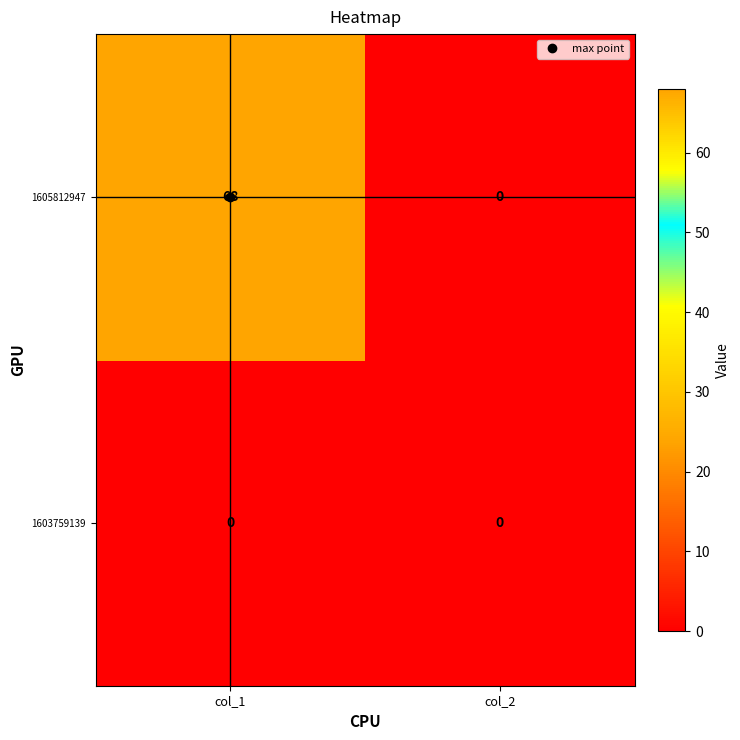

What is the difference between the maximum and minimum values in the 1605812947 series?

68